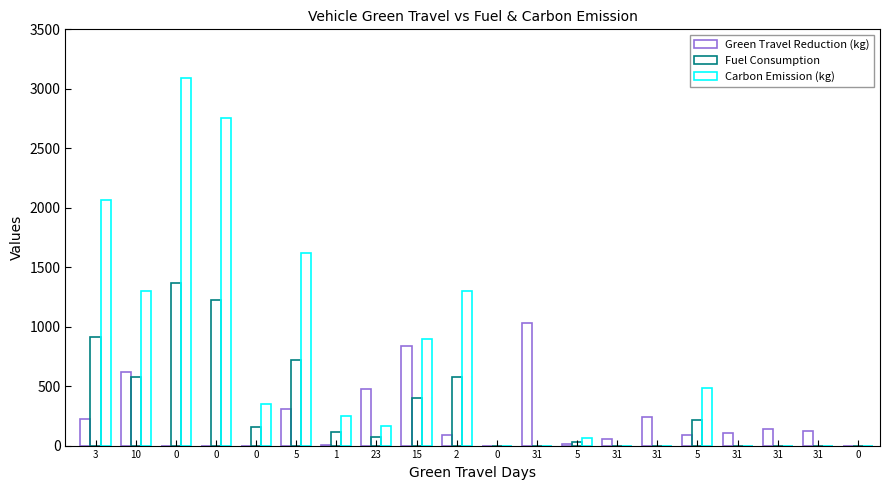

How many categories are shown in the chart?

20